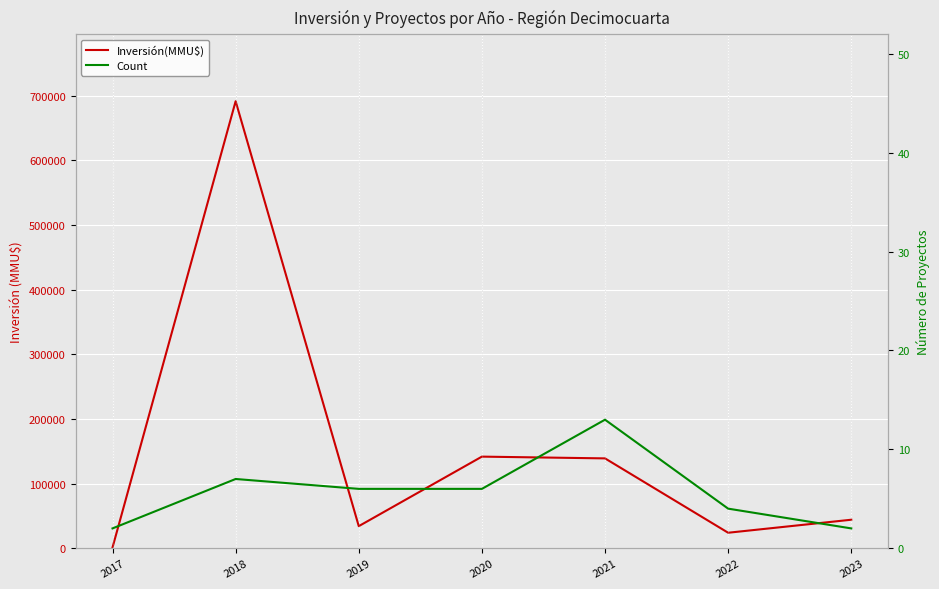

True or false: Count and Inversión(MMU$) cross at least once.

False